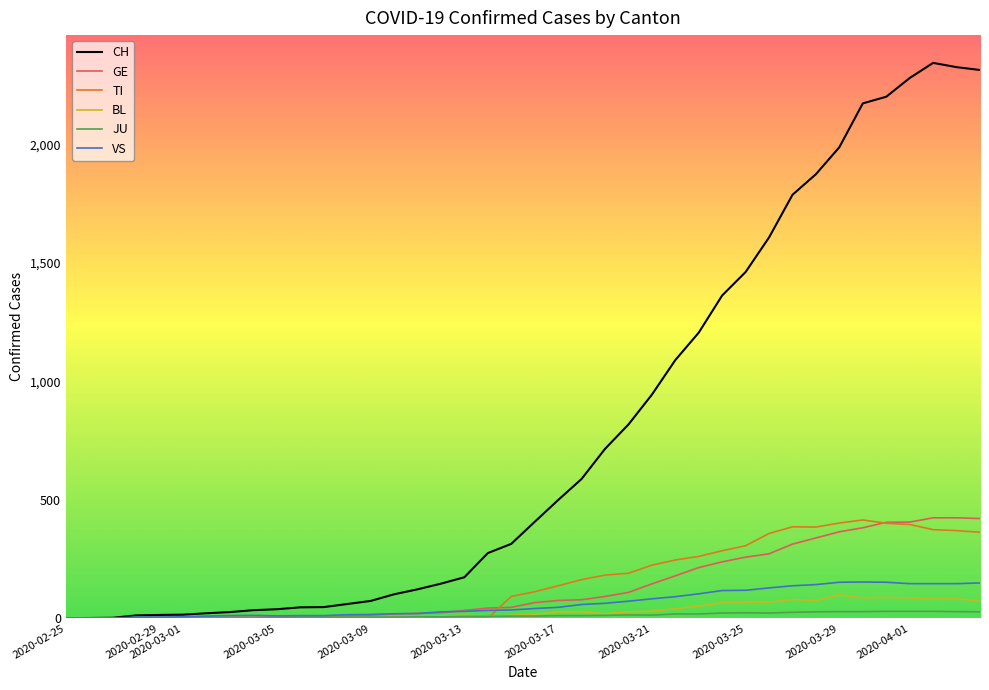

Which series has the largest range (max minus min)?

CH